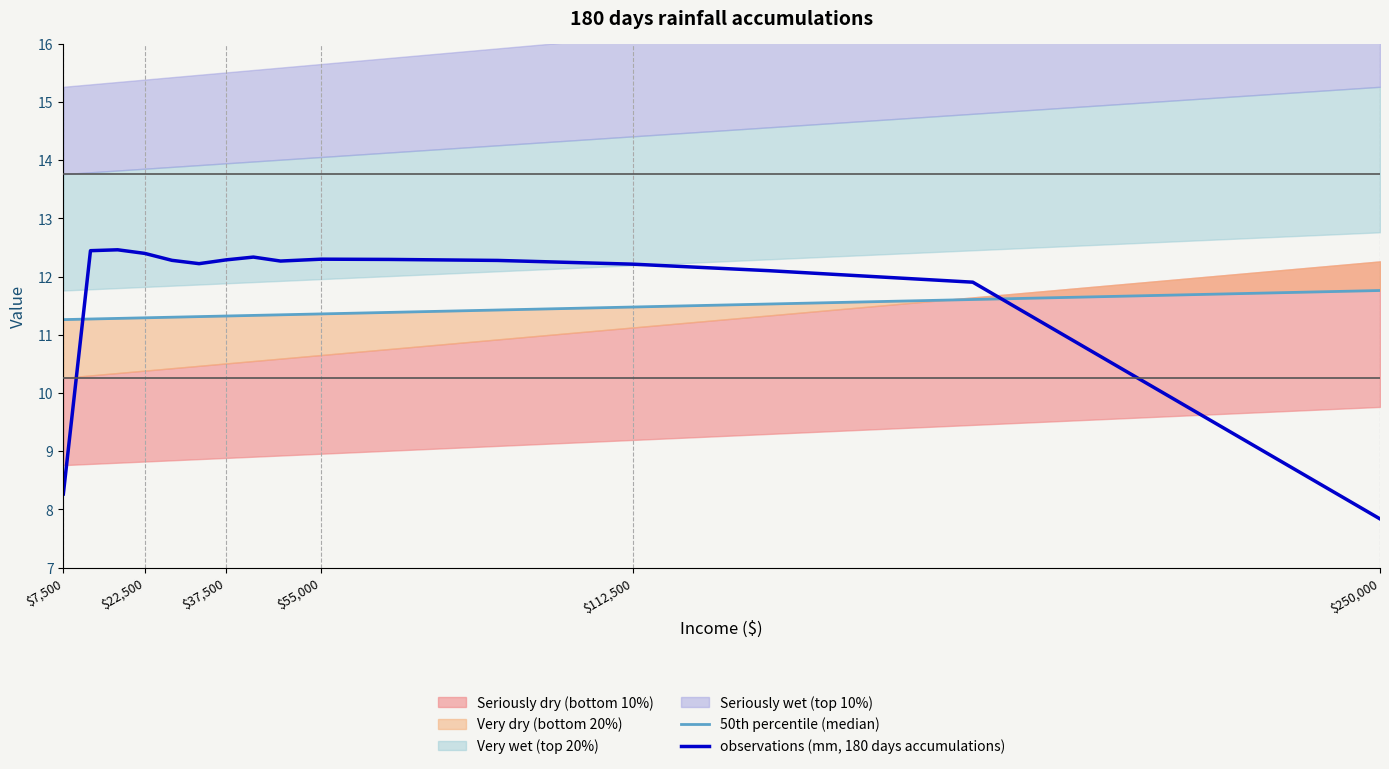

What is the maximum value for 50th percentile (median)?

11.8